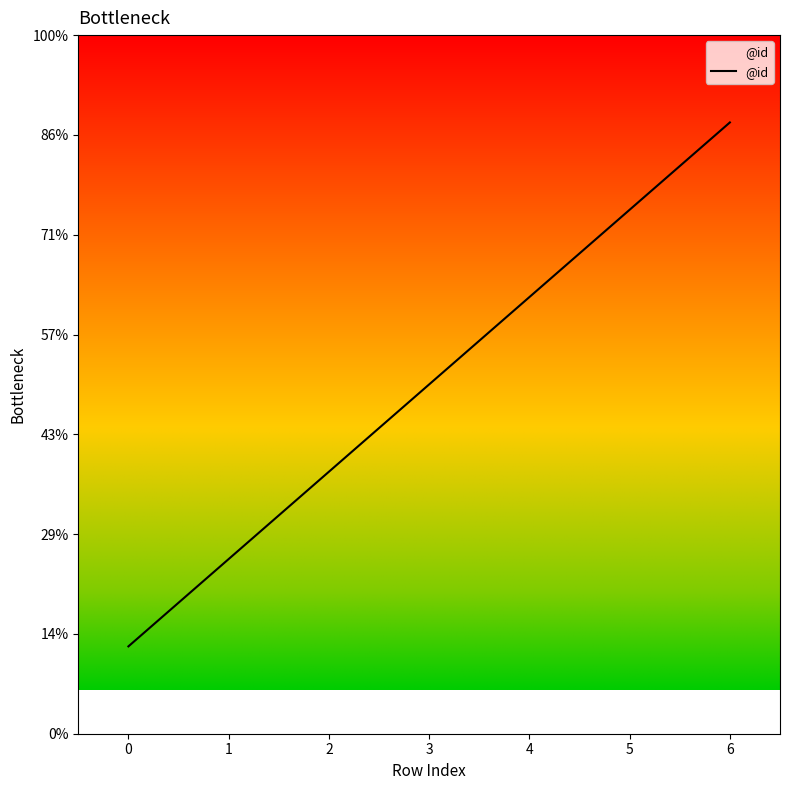

Is this an area chart (filled region under the line)?

Yes